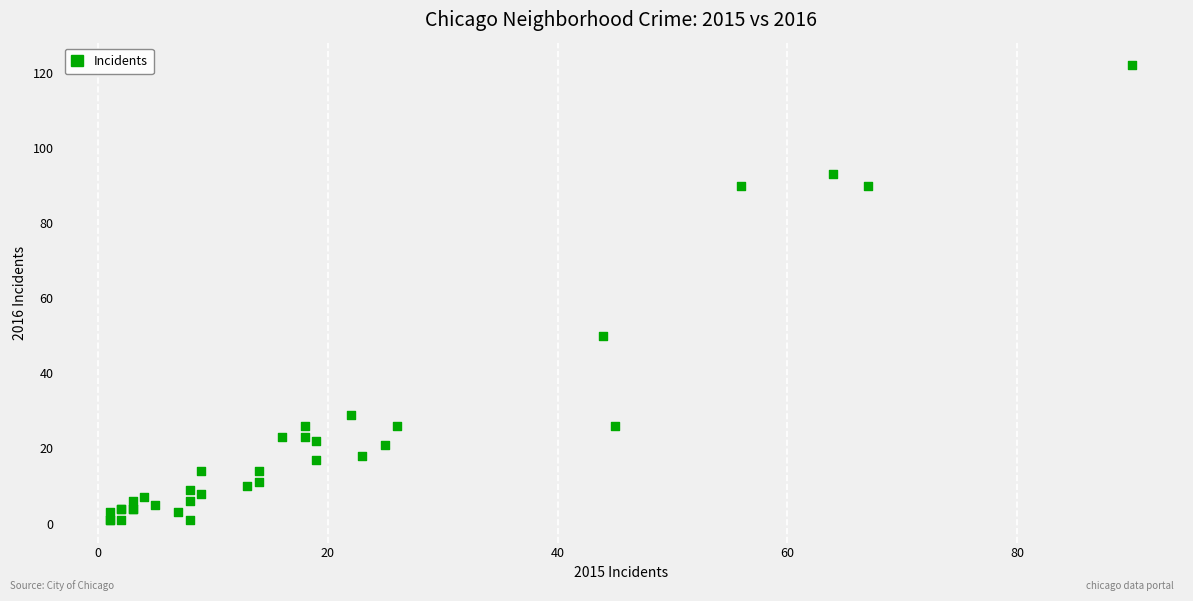

What Y value in the scatter plot is closest to 61?

50